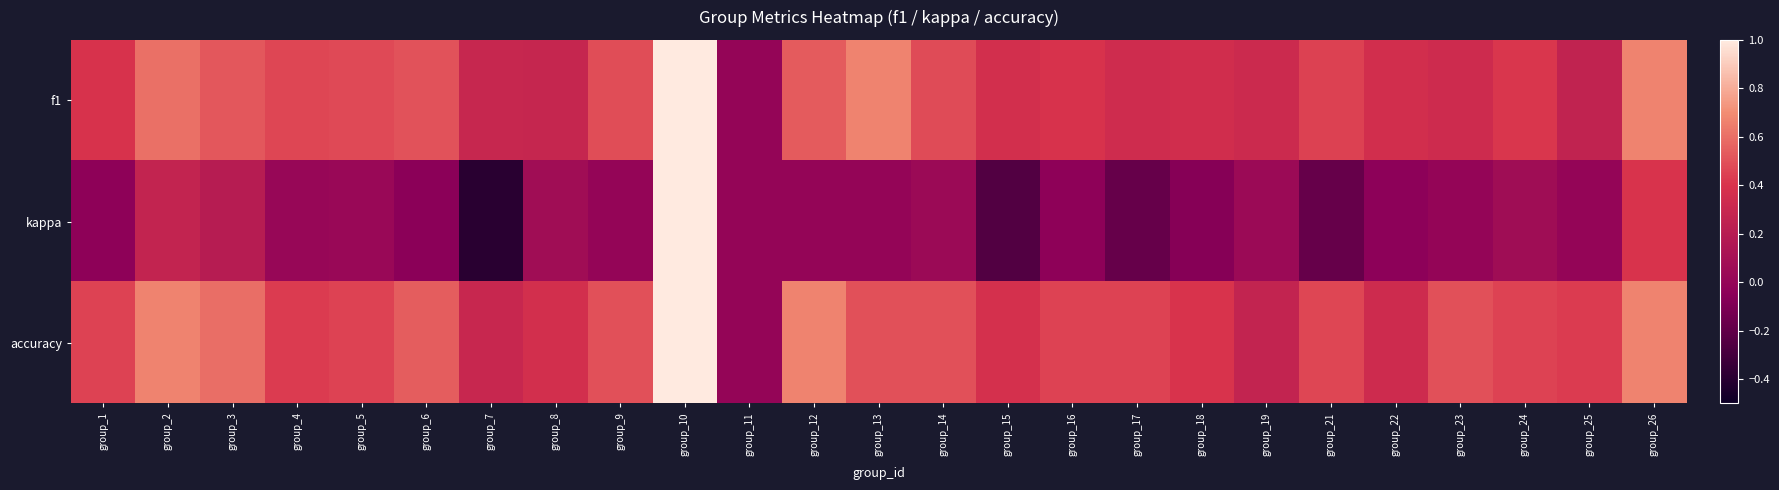

Which series has the largest total across all categories?

accuracy